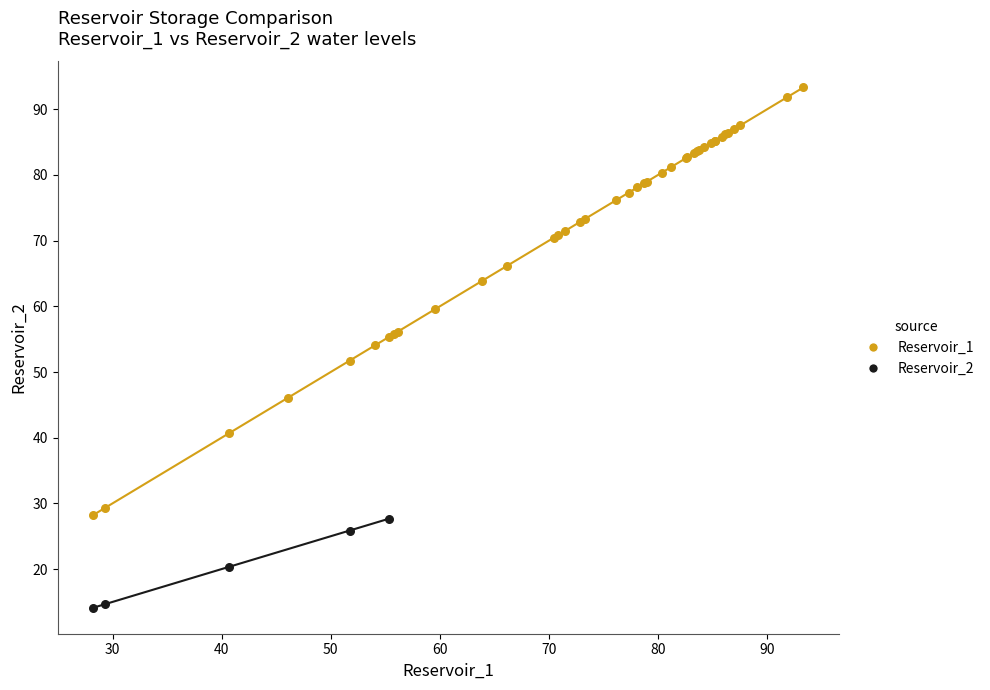

Which series reaches the maximum Y coordinate?

Reservoir_1